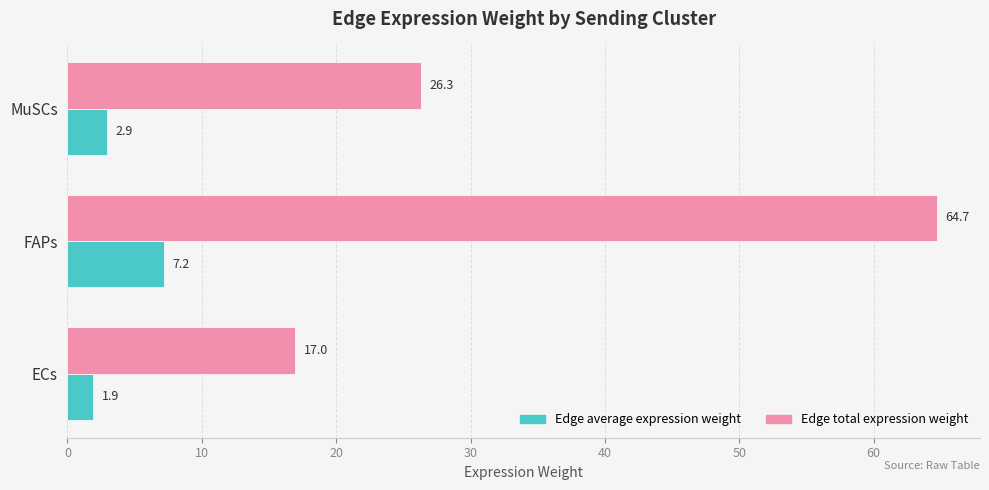

What value does the Edge average expression weight series have at MuSCs?

2.9